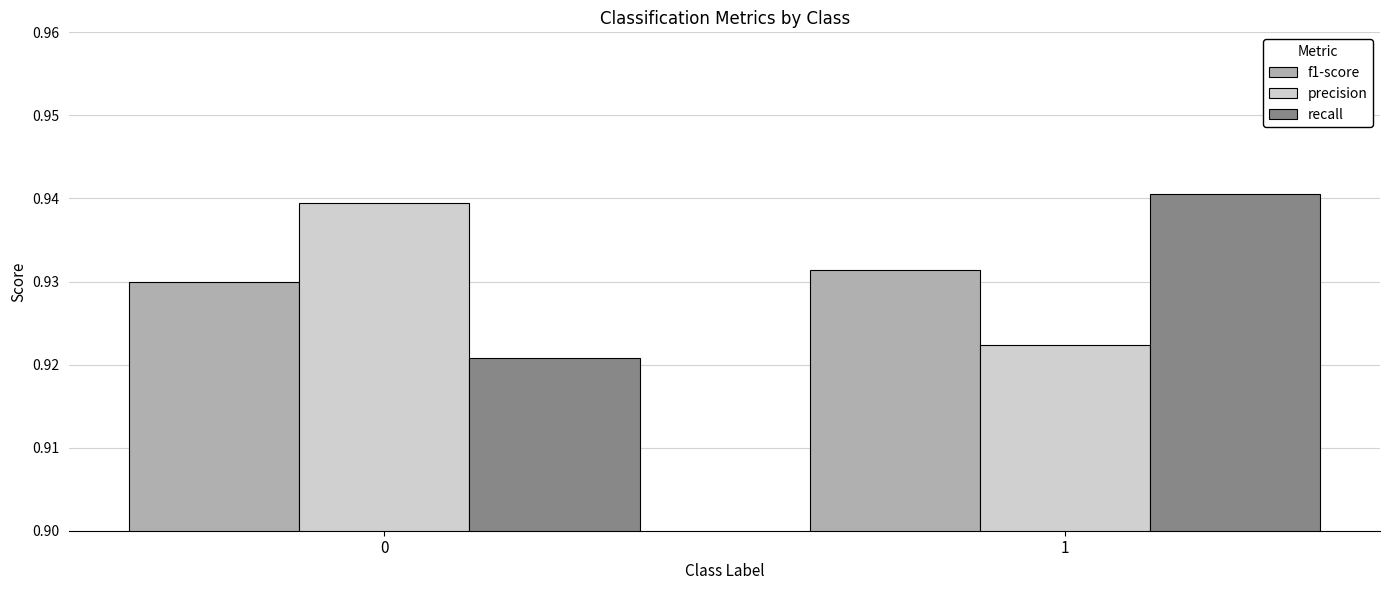

What is the sum of the recall values at 1 and 0?

1.9